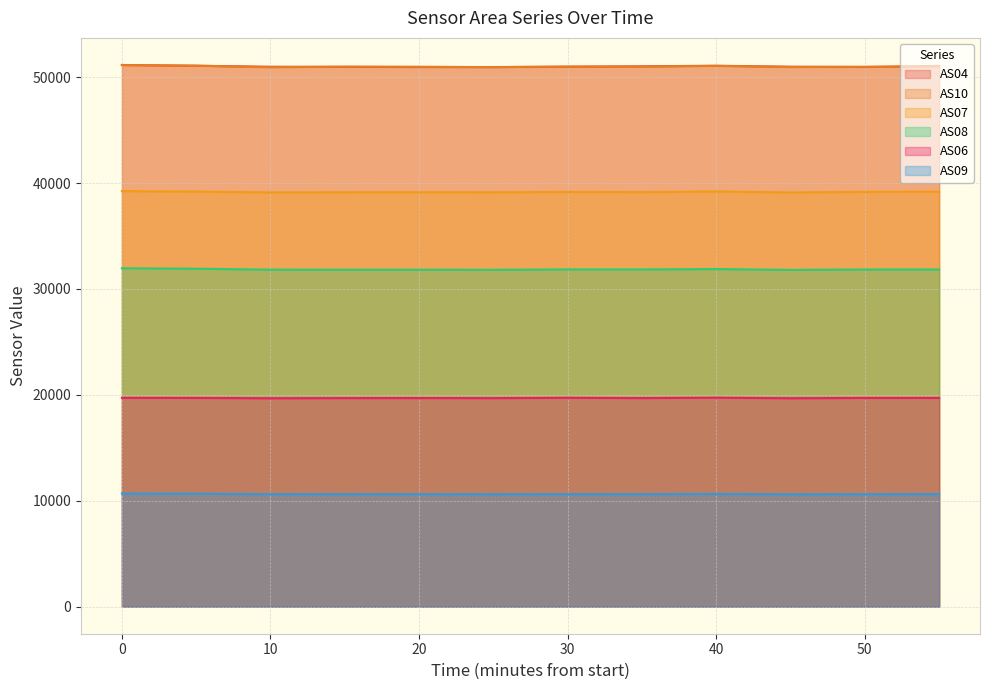

What is the total value across all series at 30?

203359